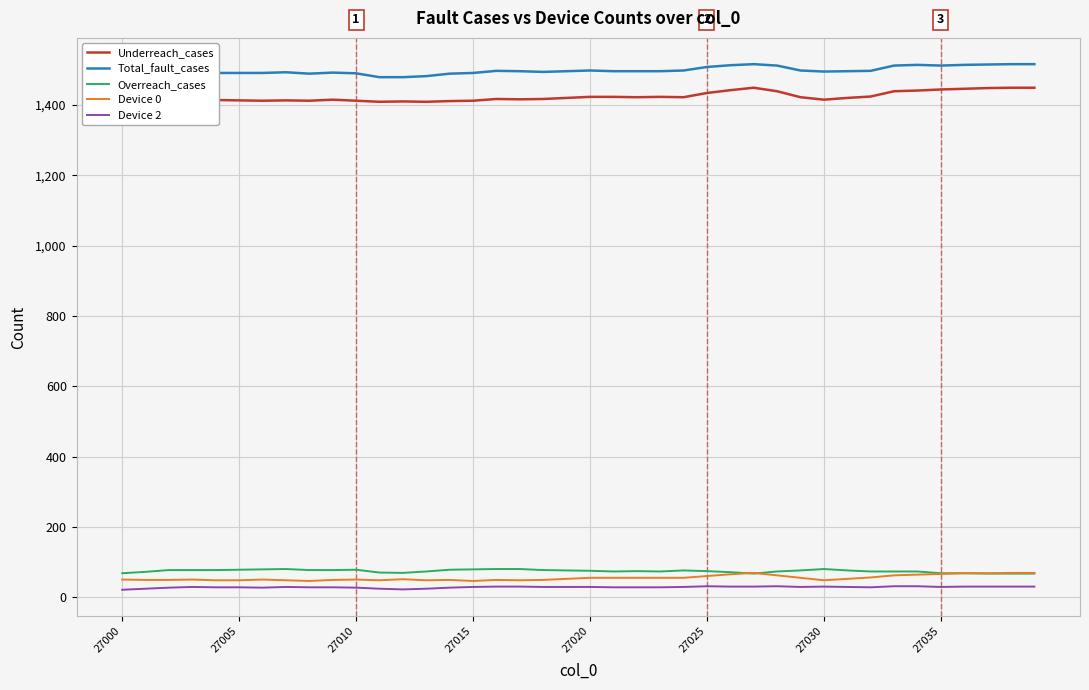

True or false: Device 2 and Overreach_cases intersect in this chart.

False